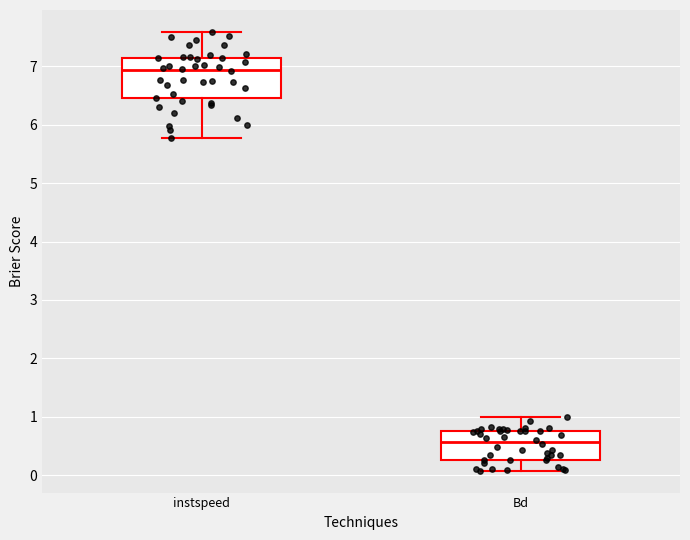

Reading left to right, read every box against the y-axis: the position of its median line, the range the box covers, and the ends of its whiskers. The values are not printed on the chart, so give them approximately, as read against the axis.

instspeed: median 6.9, box 6.5 to 7.2, whiskers 5.8 to 7.6
Bd: median 0.6, box 0.3 to 0.8, whiskers 0.1 to 1.0